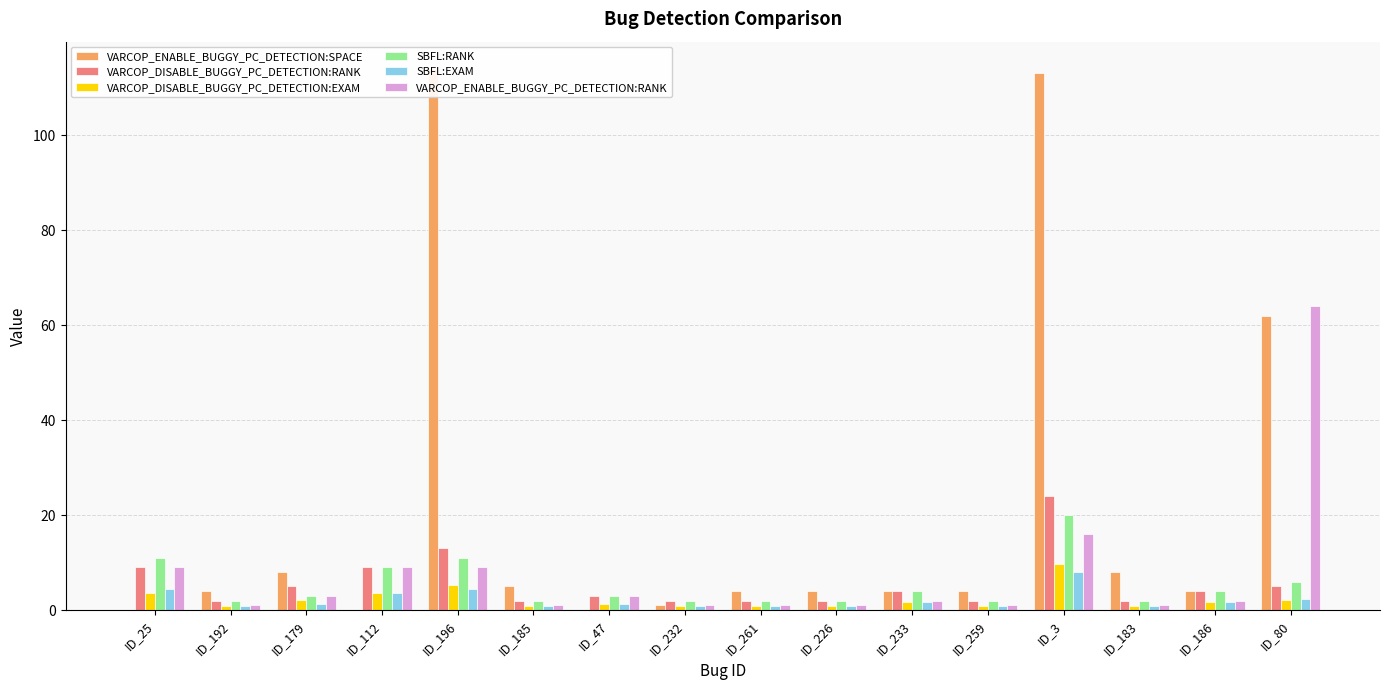

At how many categories does at least one series exceed 44?

3